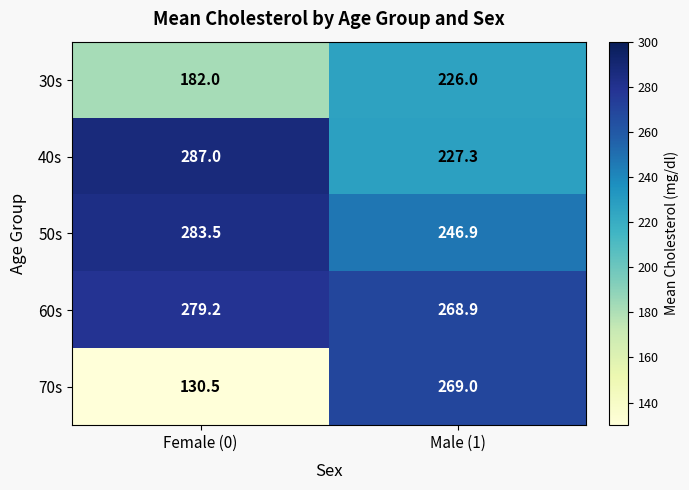

Which series has the largest total across all categories?

60s